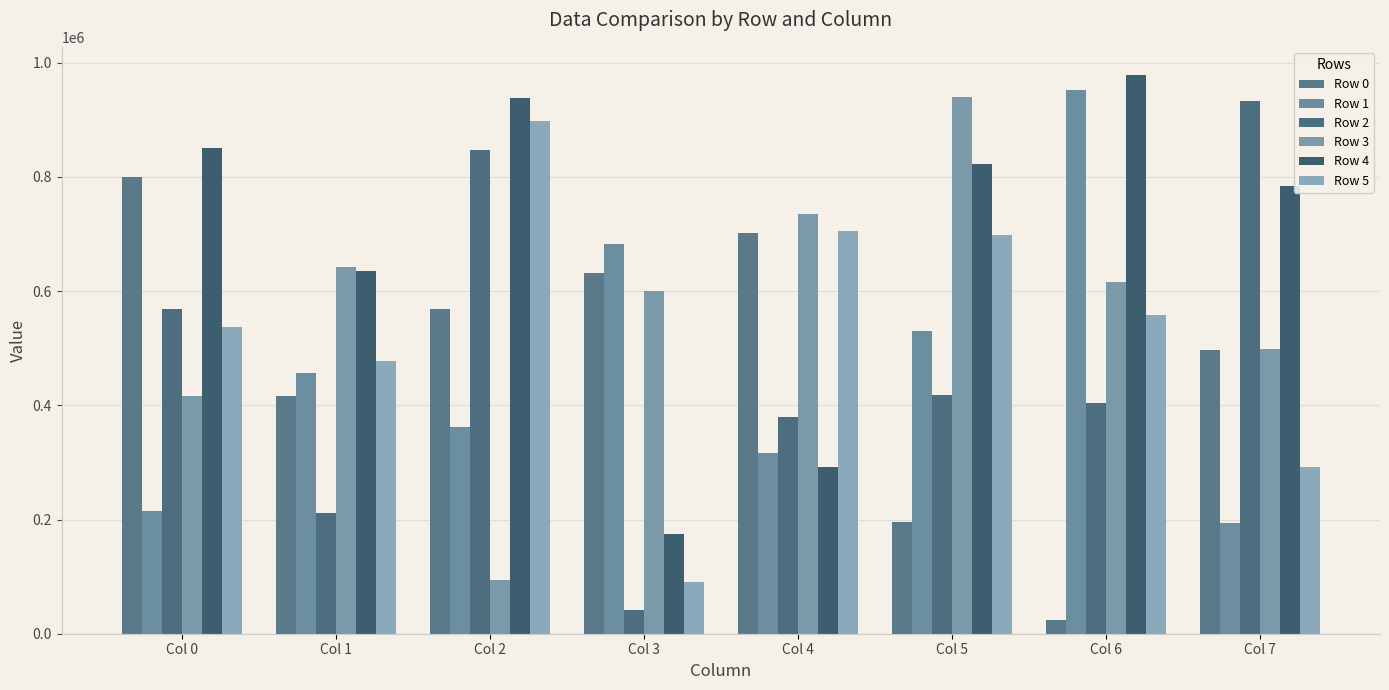

What are all the series names shown in the legend?

Row 0, Row 1, Row 2, Row 3, Row 4, Row 5